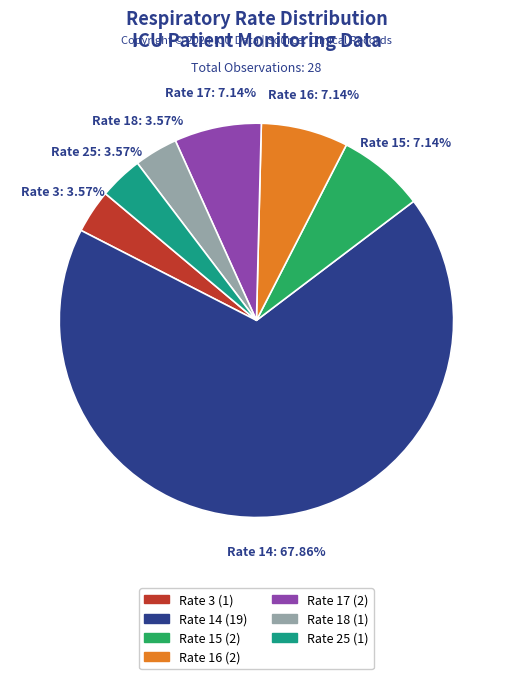

Is the sum of Rate 16 and Rate 18 greater than half?

No